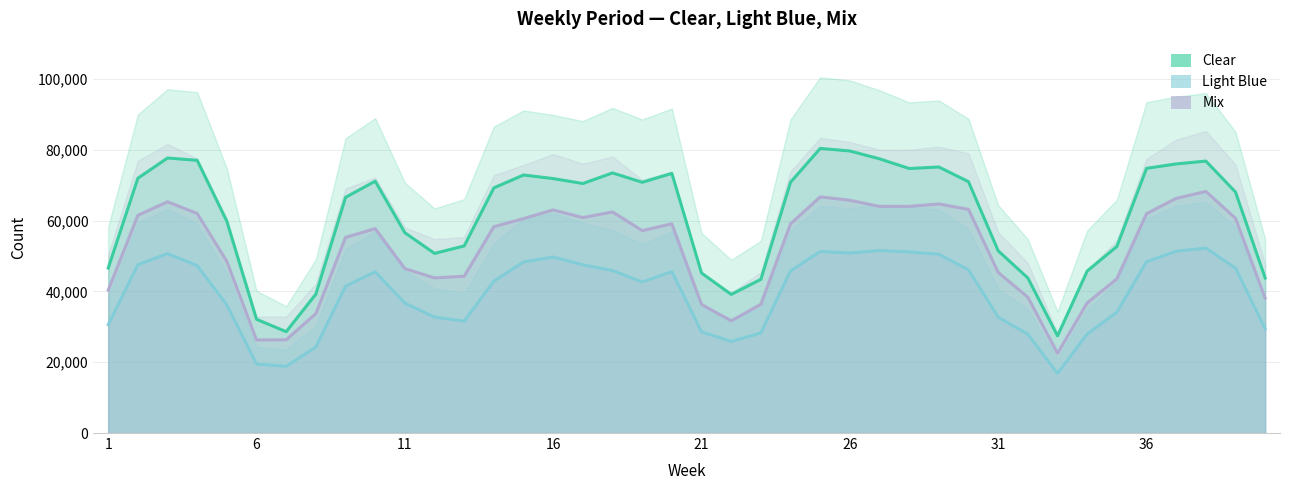

What are all the series names shown in the legend?

Clear, Light Blue, Mix